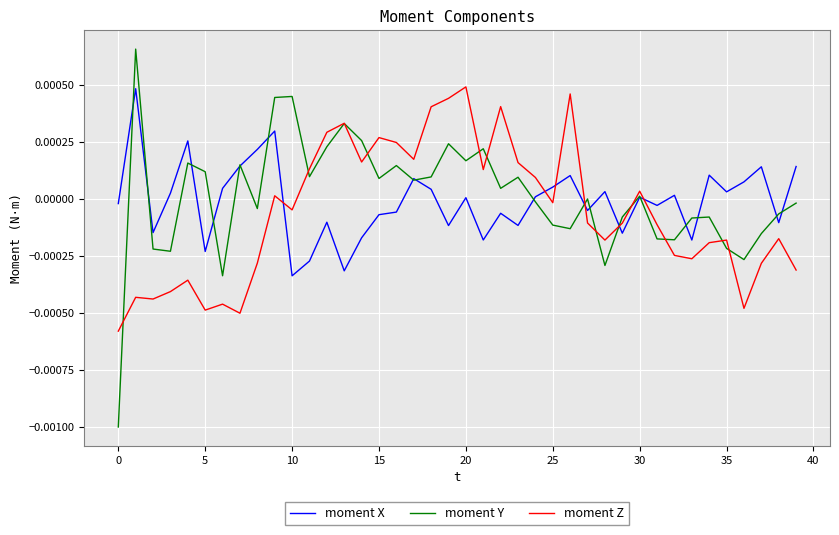

How many intersections are there between moment X and moment Z?

6